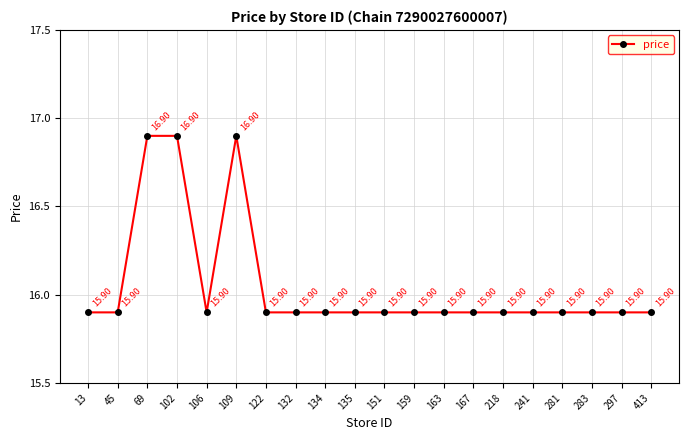

What is the sum of all values?

321.0